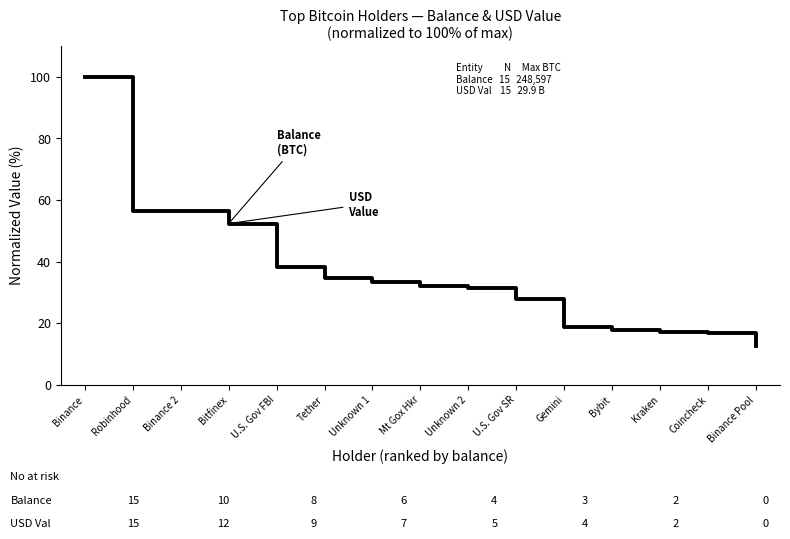

True or false: USD Value has a value of 36.5 at Gemini.

False